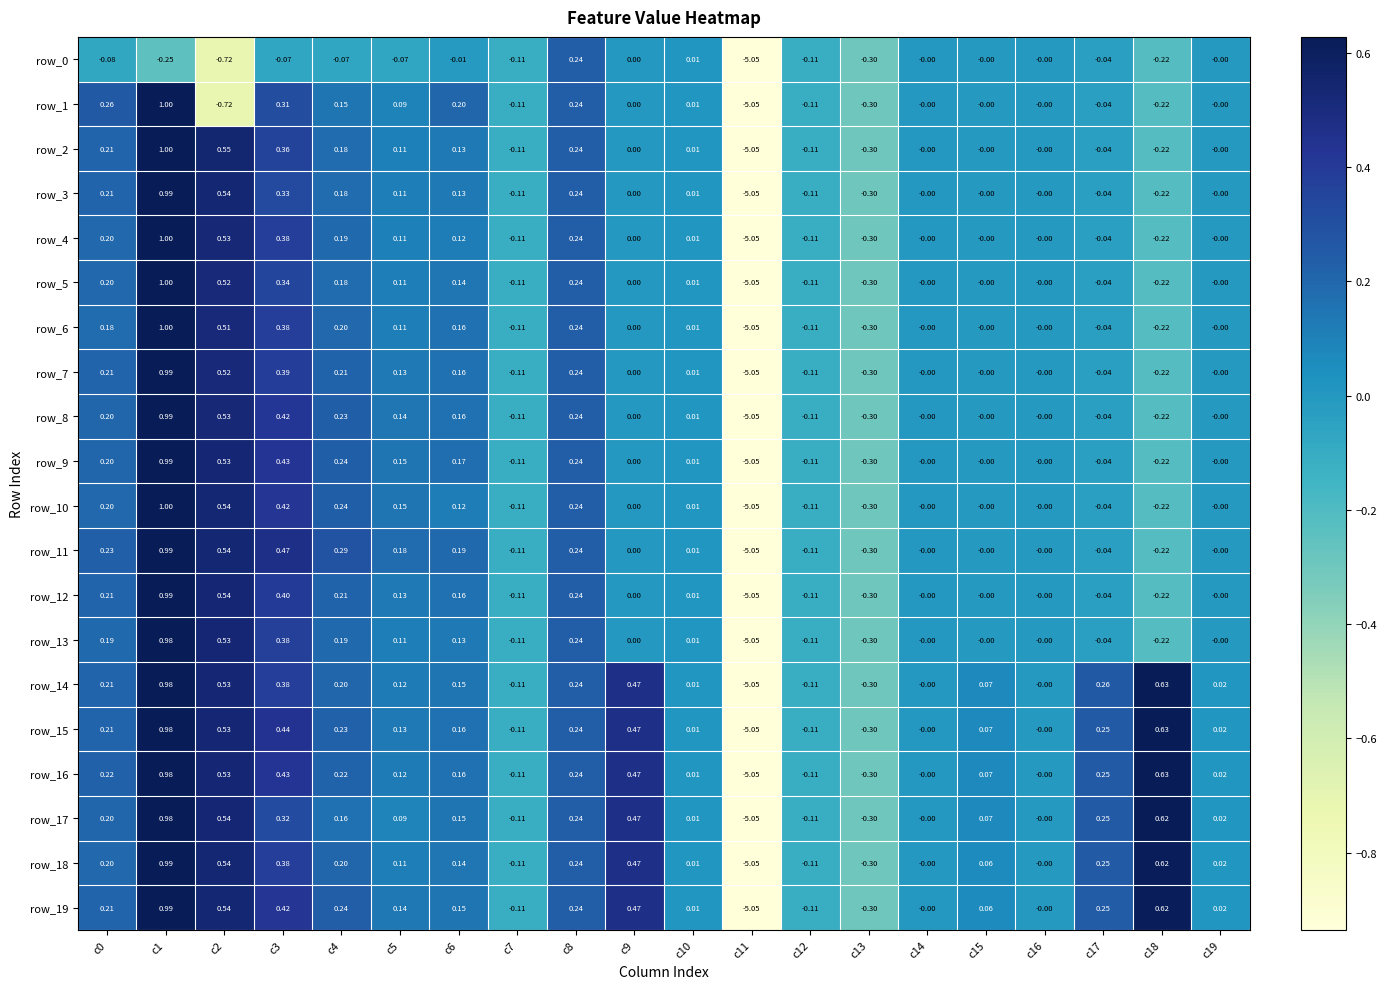

Is the value of row_19 at c9 greater than the value of row_12 at c5?

Yes